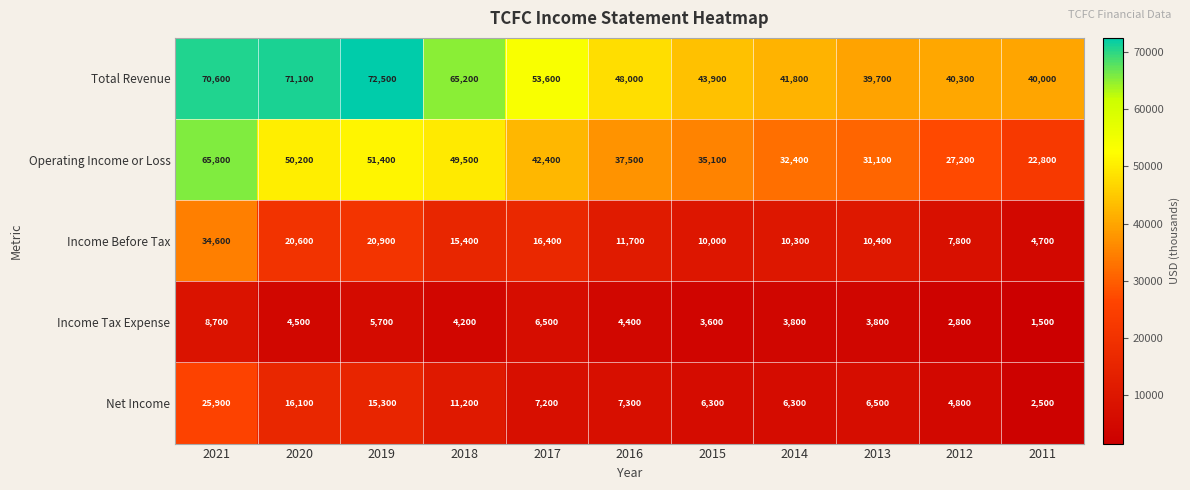

Between 2017 and 2013, which series saw the biggest shift?

Total Revenue